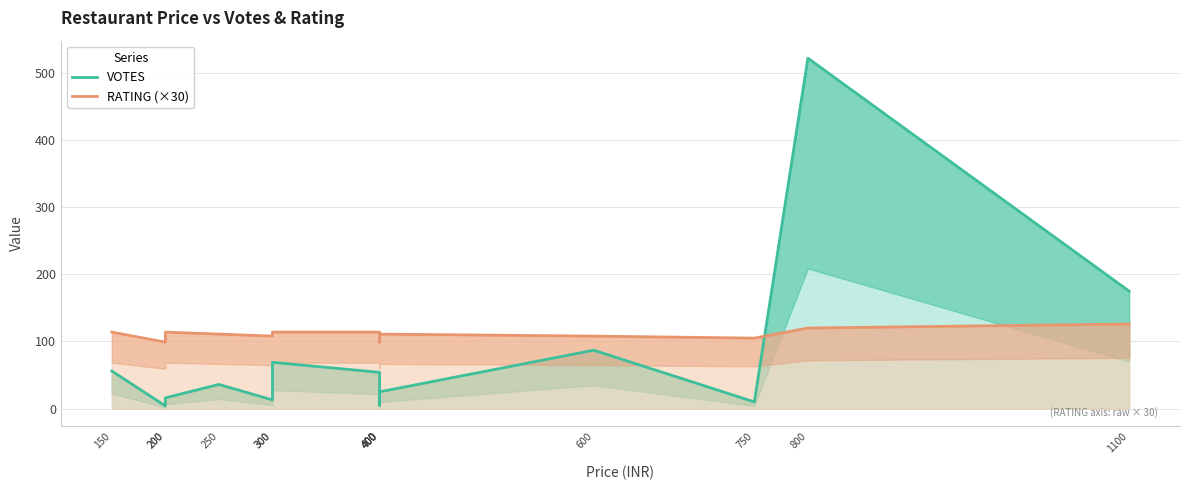

The value of RATING (×30) at 150 is 114. True or false?

True